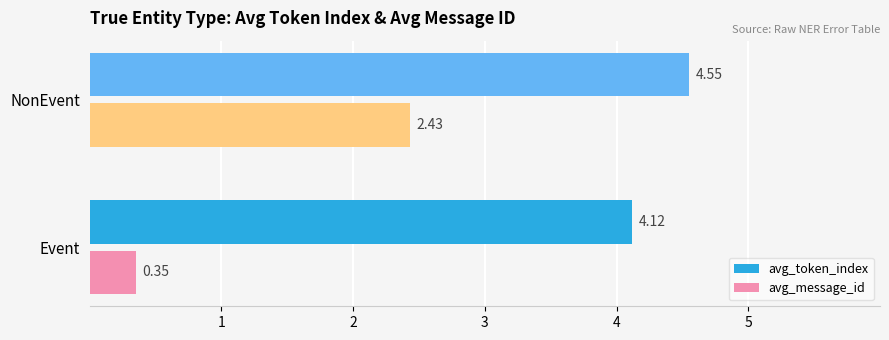

Between Event and NonEvent, which series saw the biggest shift?

avg_message_id